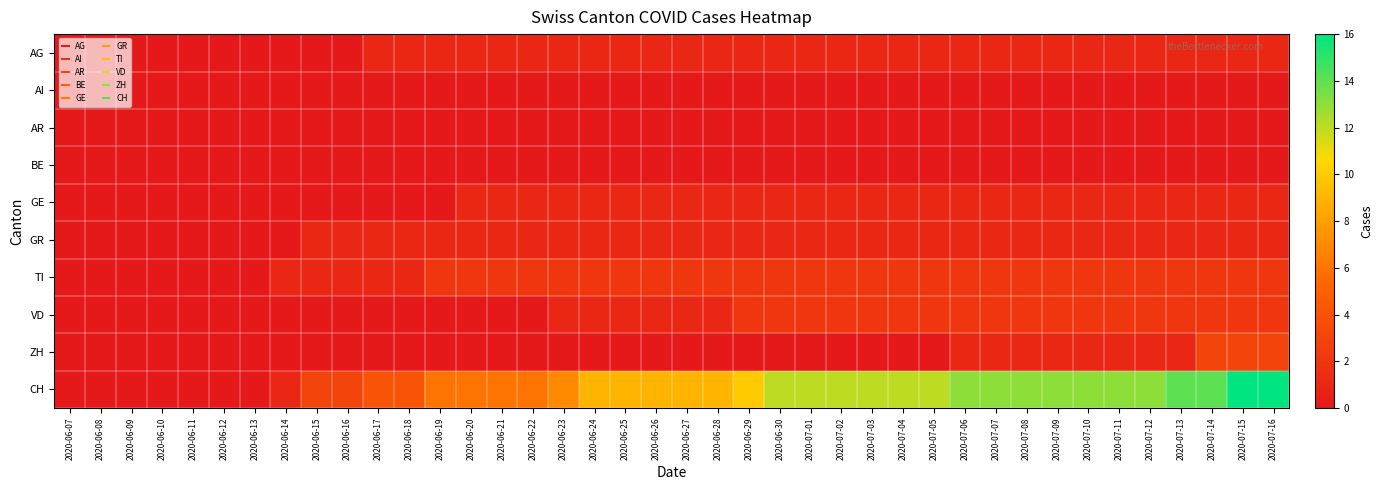

Rank the series by their maximum value, from highest to lowest.

CH, ZH, TI, VD, AG, GE, GR, AI, AR, BE